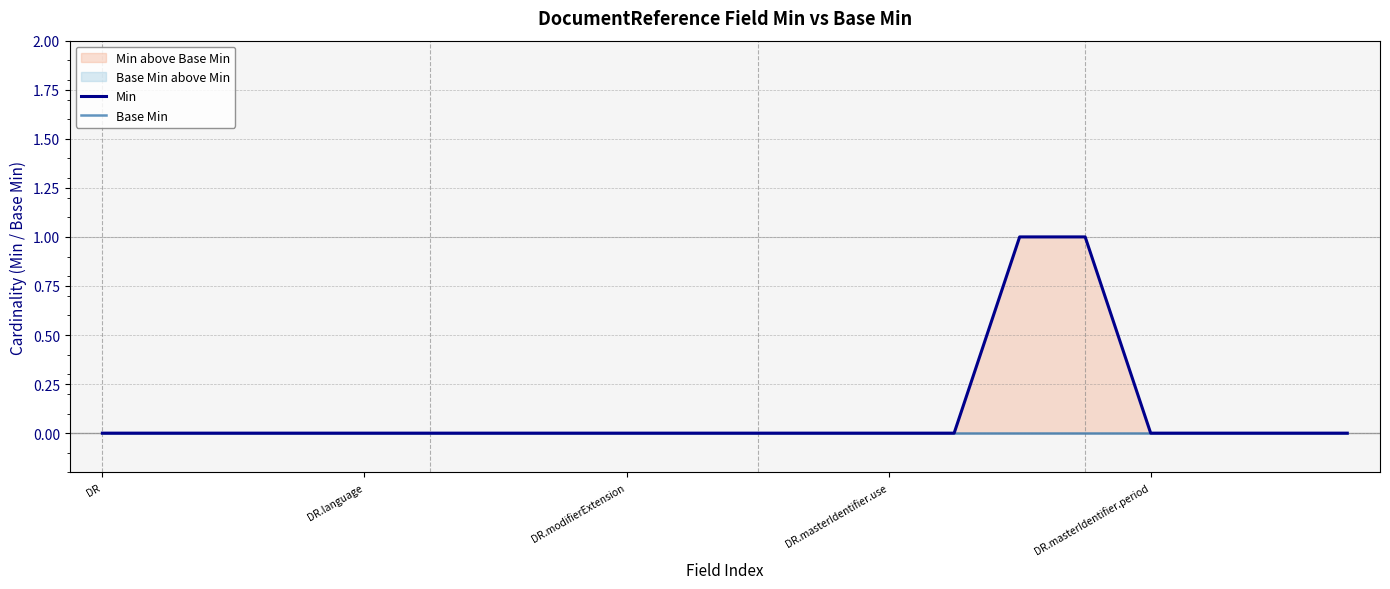

List the series in order of their peak value, lowest first.

Base Min, Min